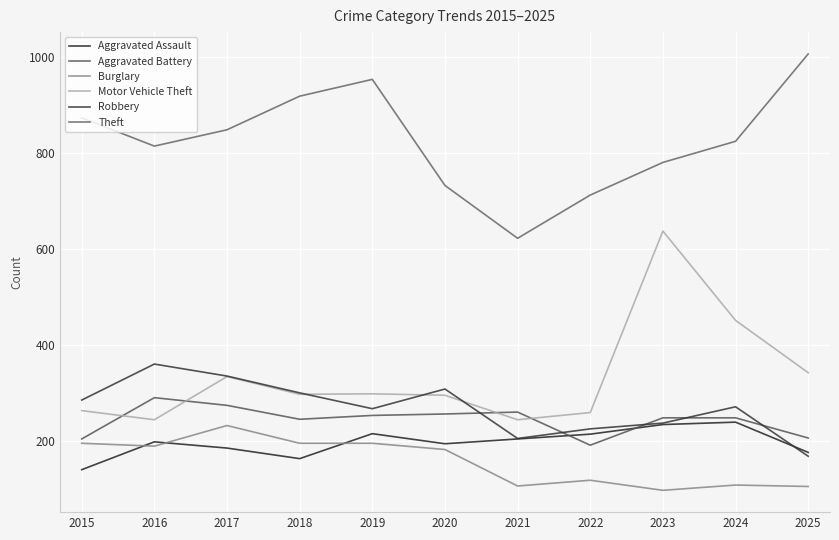

List the series in order of their peak value, lowest first.

Burglary, Aggravated Assault, Aggravated Battery, Robbery, Motor Vehicle Theft, Theft